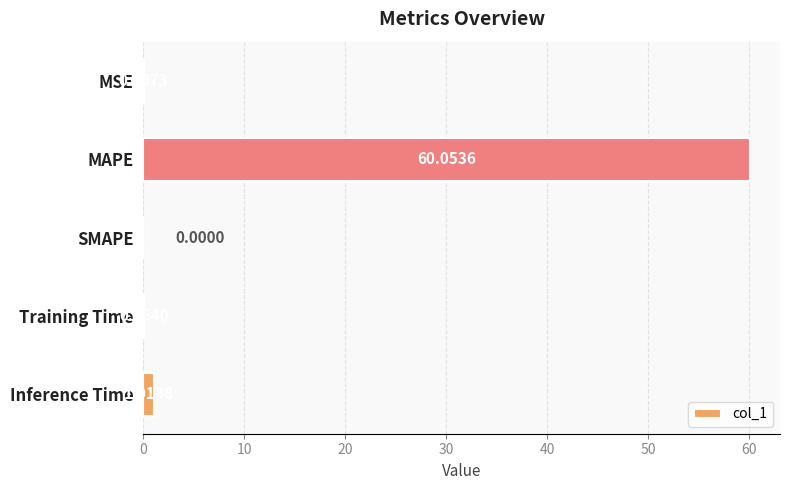

Between MSE and MAPE, which is larger?

MAPE